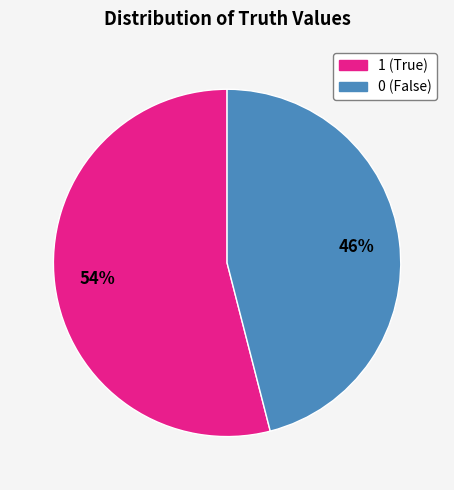

Is it true that 1 is 54% of the pie?

True